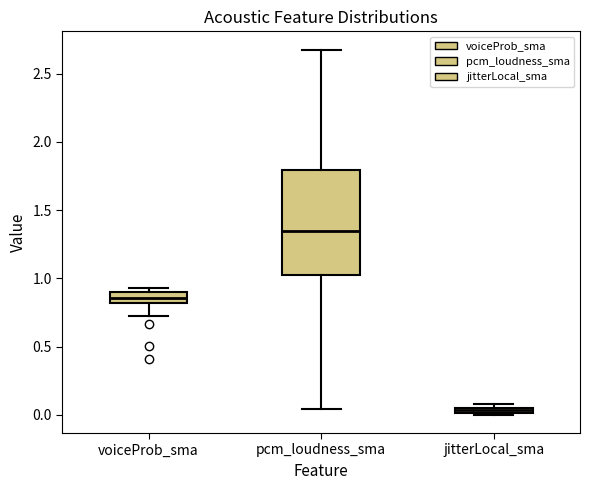

Comparing the boxes themselves (not the whiskers), which one is the tallest?

pcm_loudness_sma